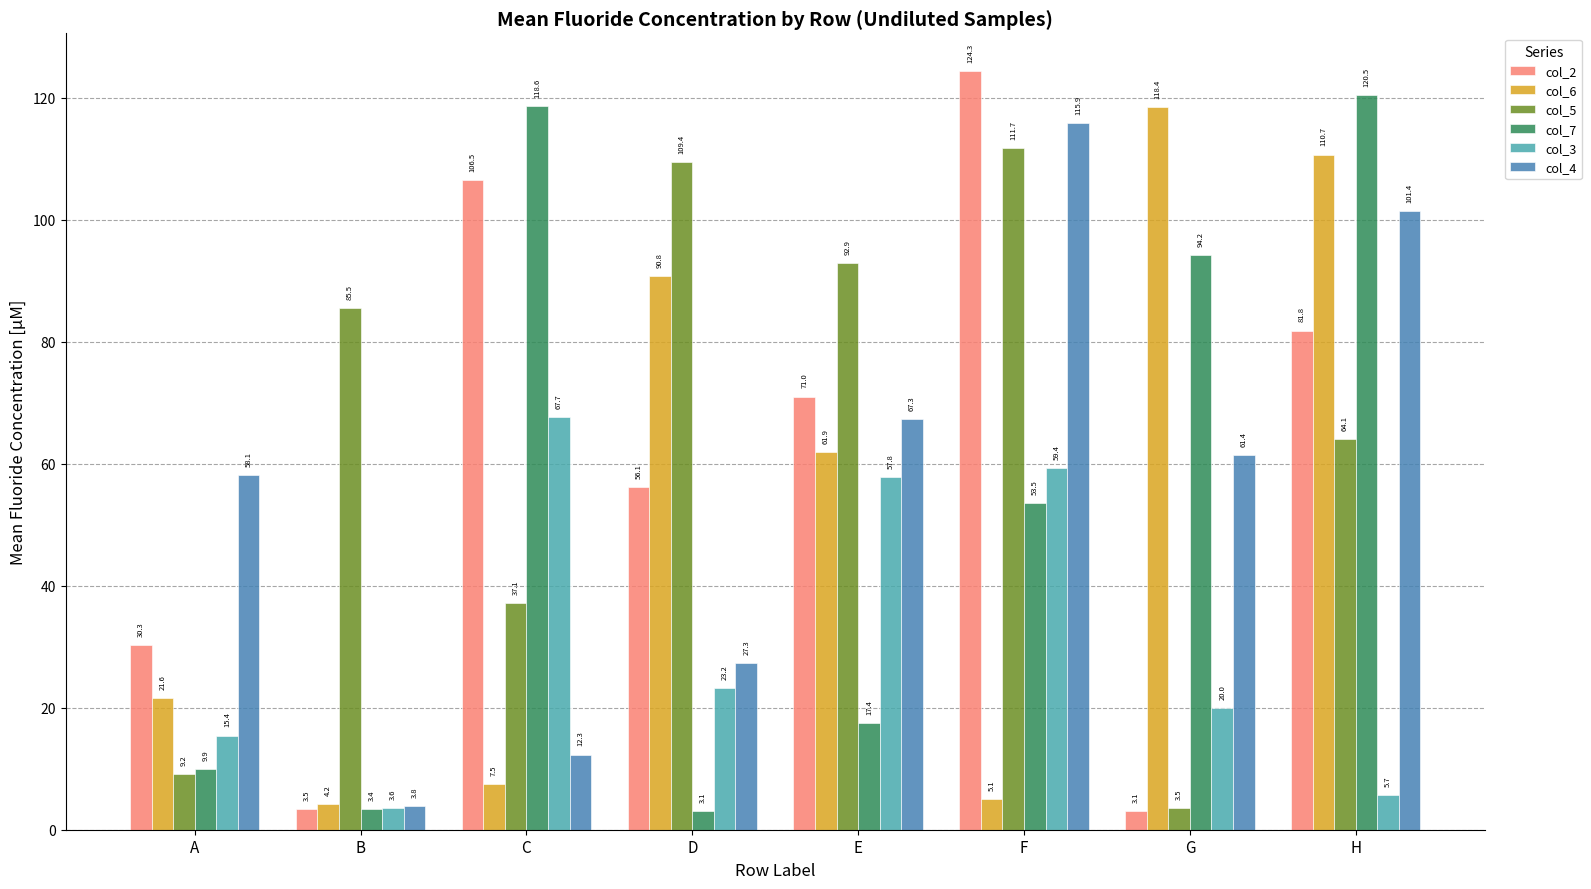

Reading left to right, list all the values displayed in this chart.

col_2: A=30.3	B=3.5	C=106.5	D=56.1	E=71.0	F=124.3	G=3.1	H=81.8
col_6: A=21.6	B=4.2	C=7.5	D=90.8	E=61.9	F=5.1	G=118.4	H=110.7
col_5: A=9.2	B=85.5	C=37.1	D=109.4	E=92.9	F=111.7	G=3.5	H=64.1
col_7: A=9.9	B=3.4	C=118.6	D=3.1	E=17.4	F=53.5	G=94.2	H=120.5
col_3: A=15.4	B=3.6	C=67.7	D=23.2	E=57.8	F=59.4	G=20.0	H=5.7
col_4: A=58.1	B=3.8	C=12.3	D=27.3	E=67.3	F=115.9	G=61.4	H=101.4